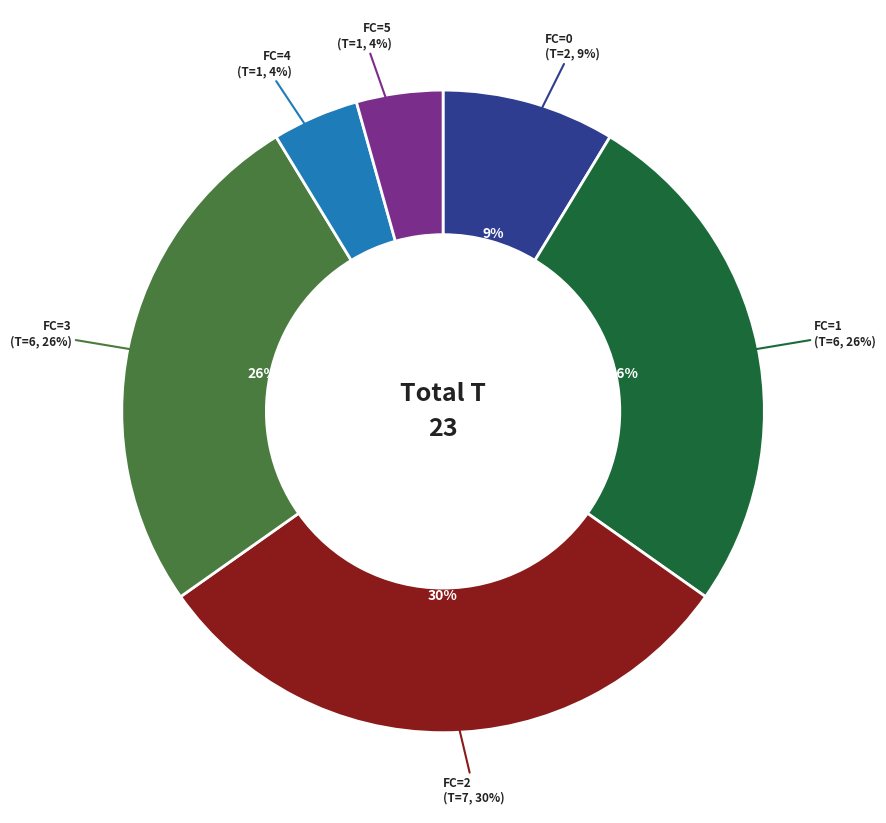

Is it true that FC=0 is 9% of the pie?

True